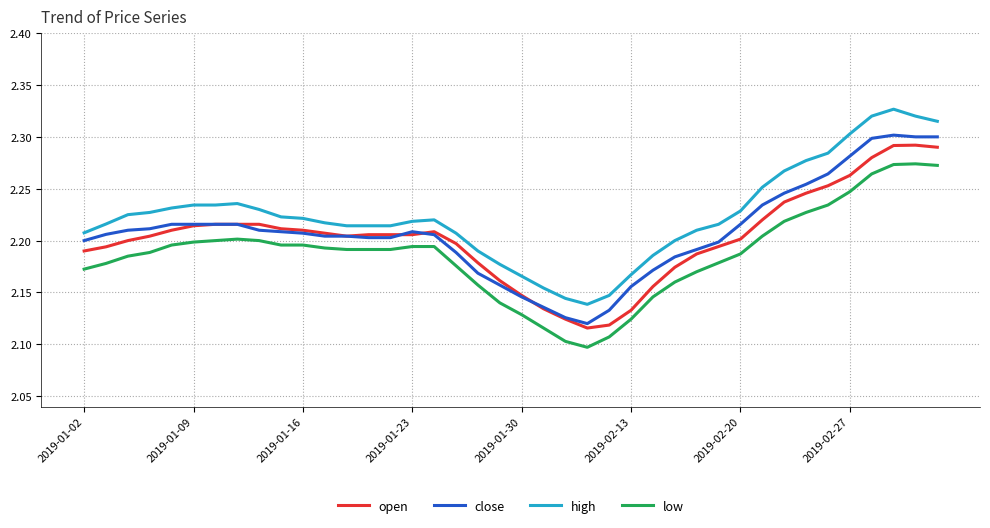

True or false: close and low cross at least once.

False